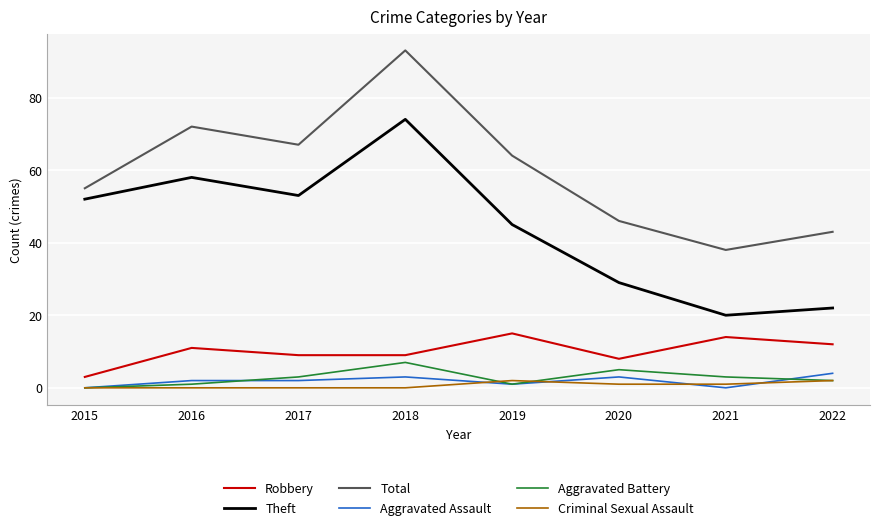

At which category is the sum across all series the highest?

2018